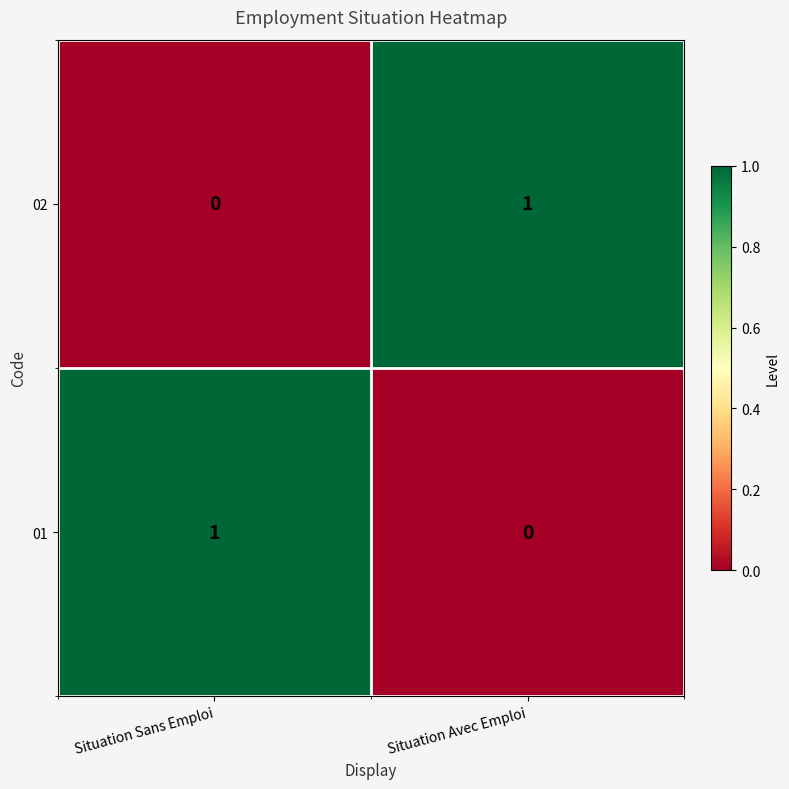

Rank the series at Situation Sans Emploi from lowest to highest value.

02, 01